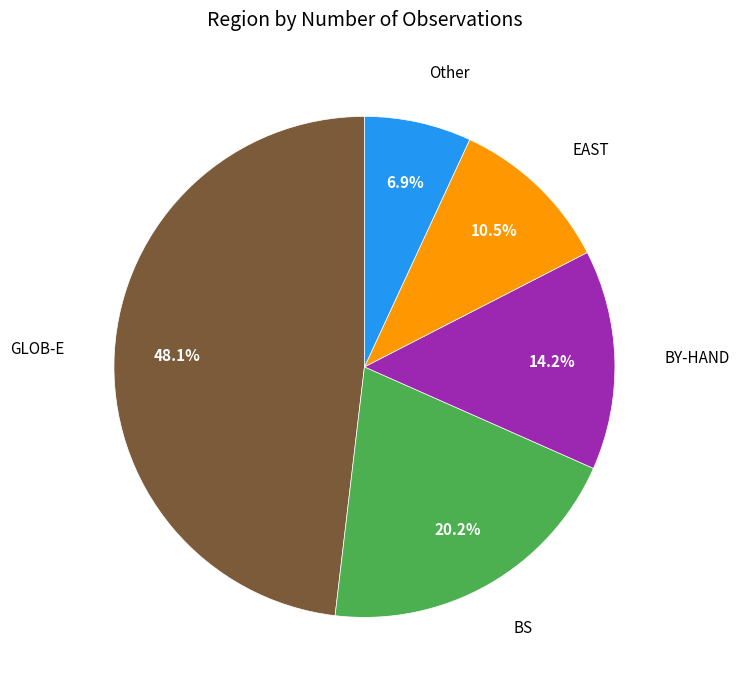

Is there a majority slice in this chart?

No